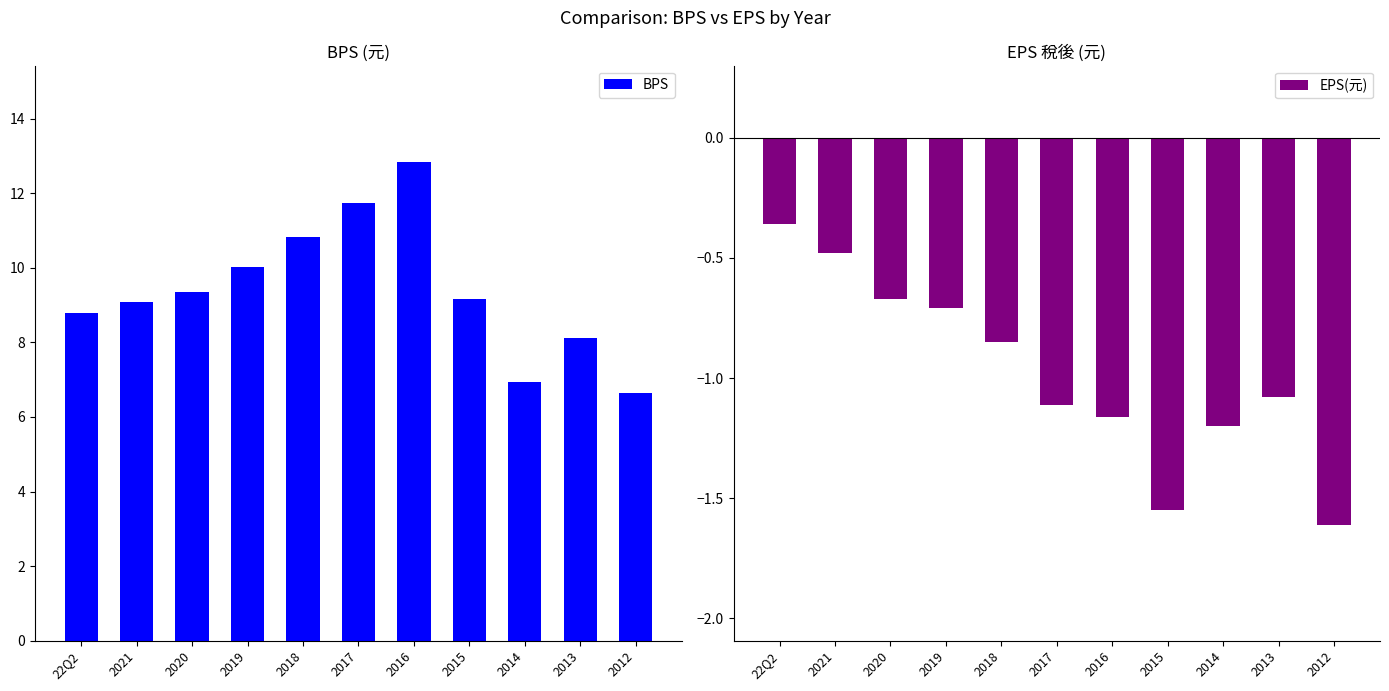

What is the label of the 3rd bar from the right?

2014